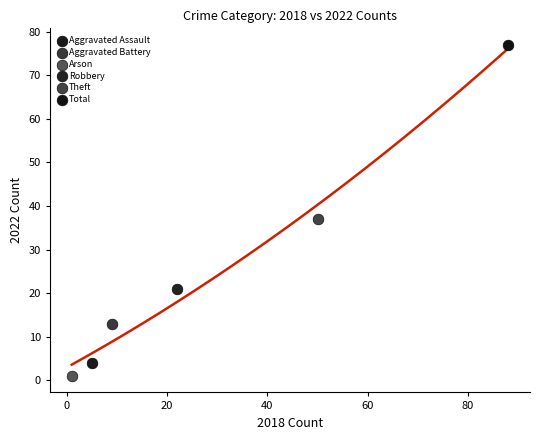

What are all the series names shown in the legend?

Aggravated Assault, Aggravated Battery, Arson, Robbery, Theft, Total